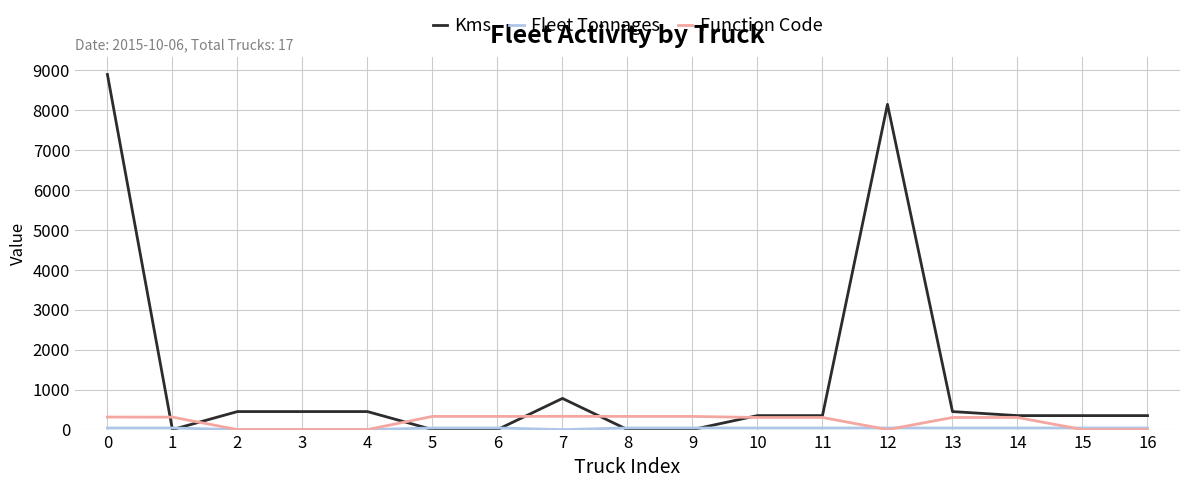

The Kms series shows 0 at 8. True or false?

True